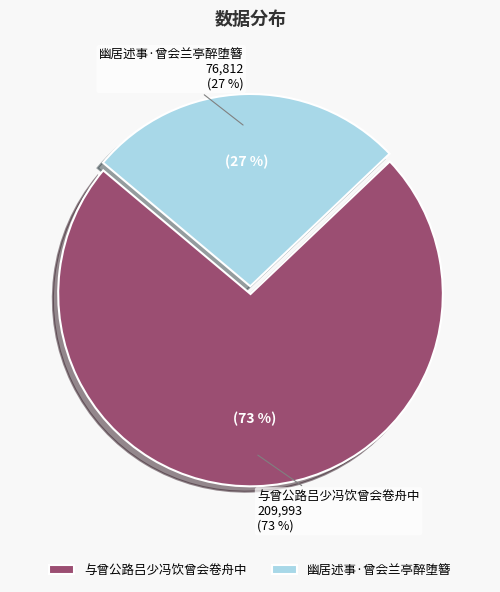

Is there a majority slice in this chart?

Yes